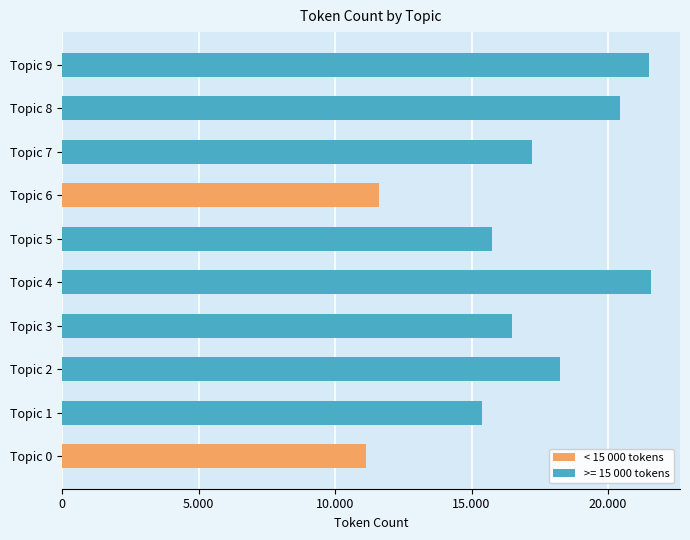

Does the chart contain any negative values?

No